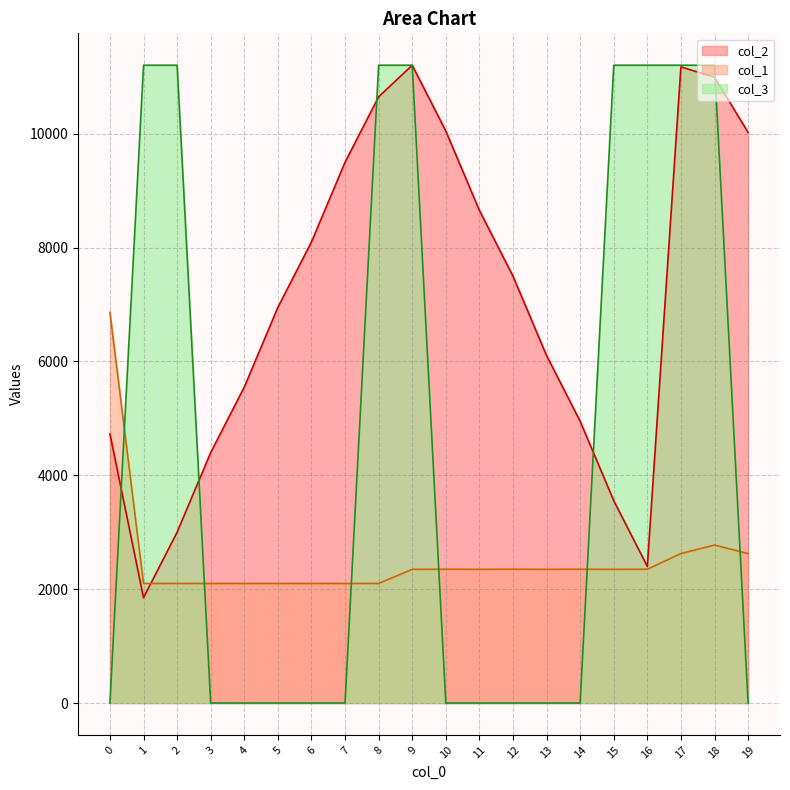

At how many categories does at least one series exceed 1657?

20